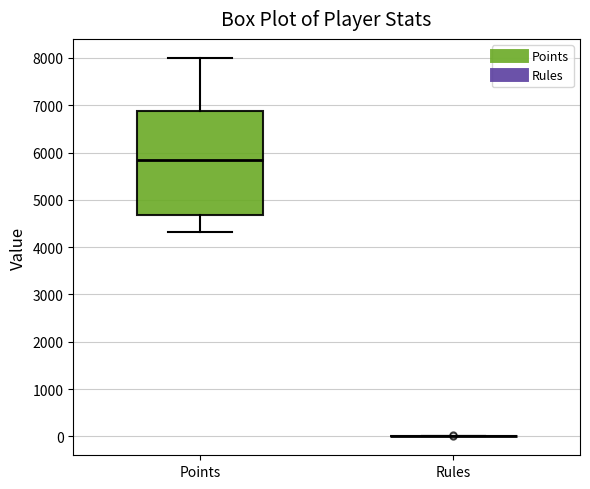

Which box is the tallest, from its lower edge to its upper edge?

Points